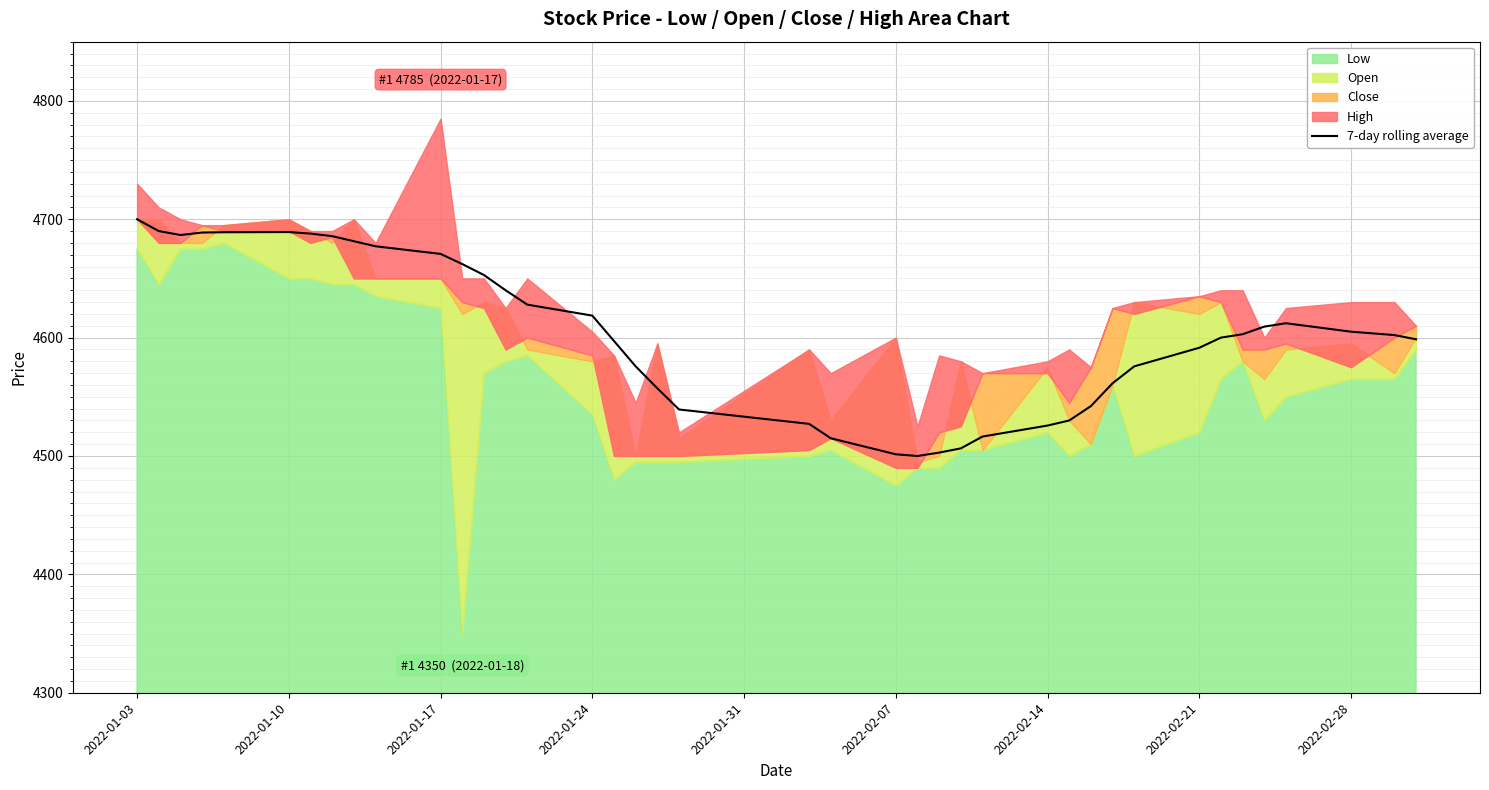

What is the value of the 3rd point from the left?

4686.7